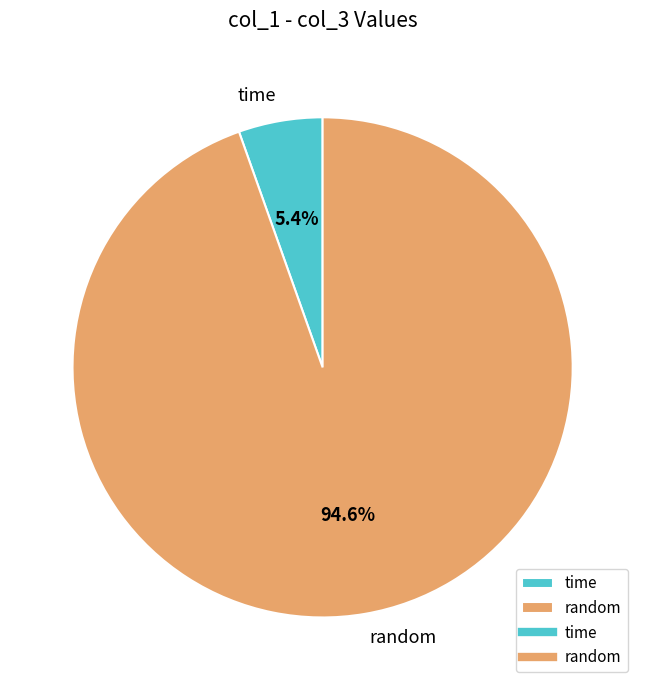

Which has a higher value, time or random?

random